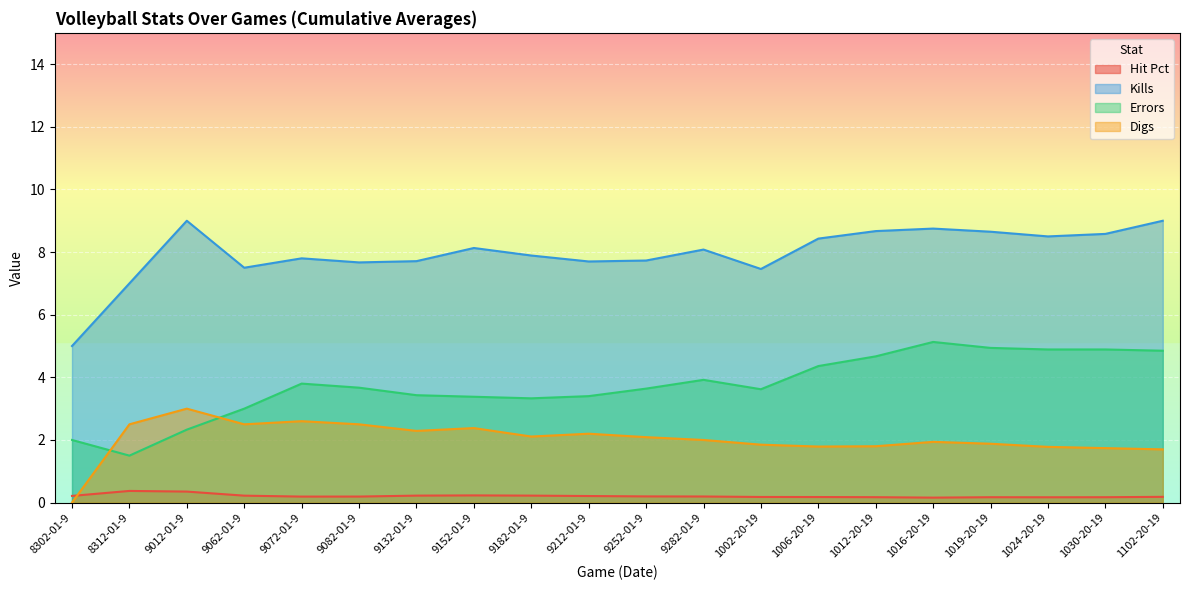

True or false: Hit Pct and Errors intersect in this chart.

False